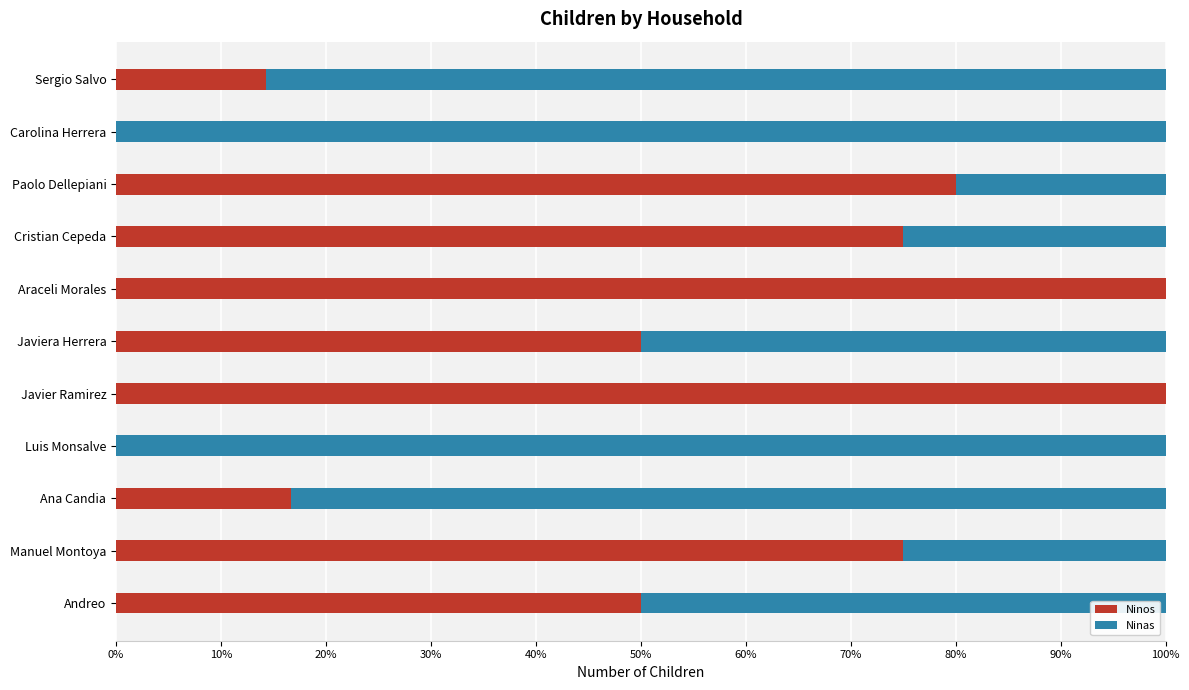

Is it true that Ninos equals 49.5 at Luis Monsalve?

False